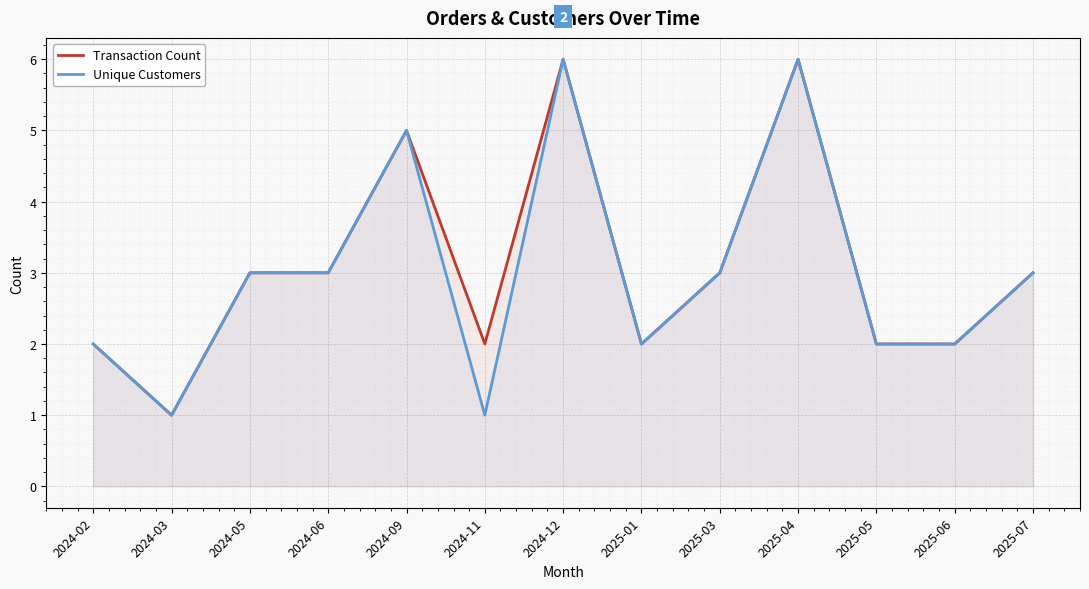

In Transaction Count, how many points are lower than both neighbors (excluding endpoints)?

3